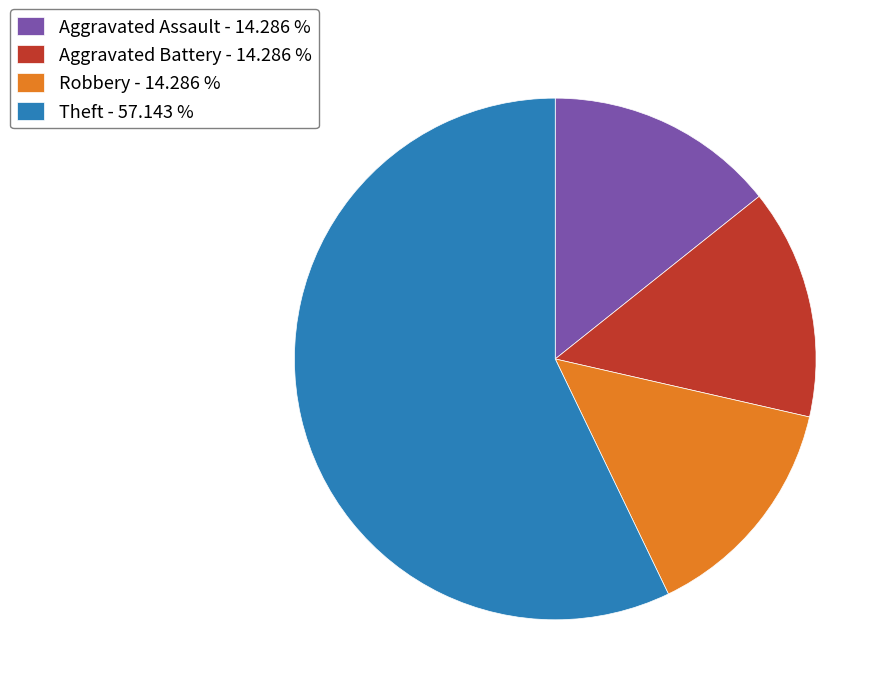

Combined, do Aggravated Battery - 14.286 % and Aggravated Assault - 14.286 % account for over 50%?

No